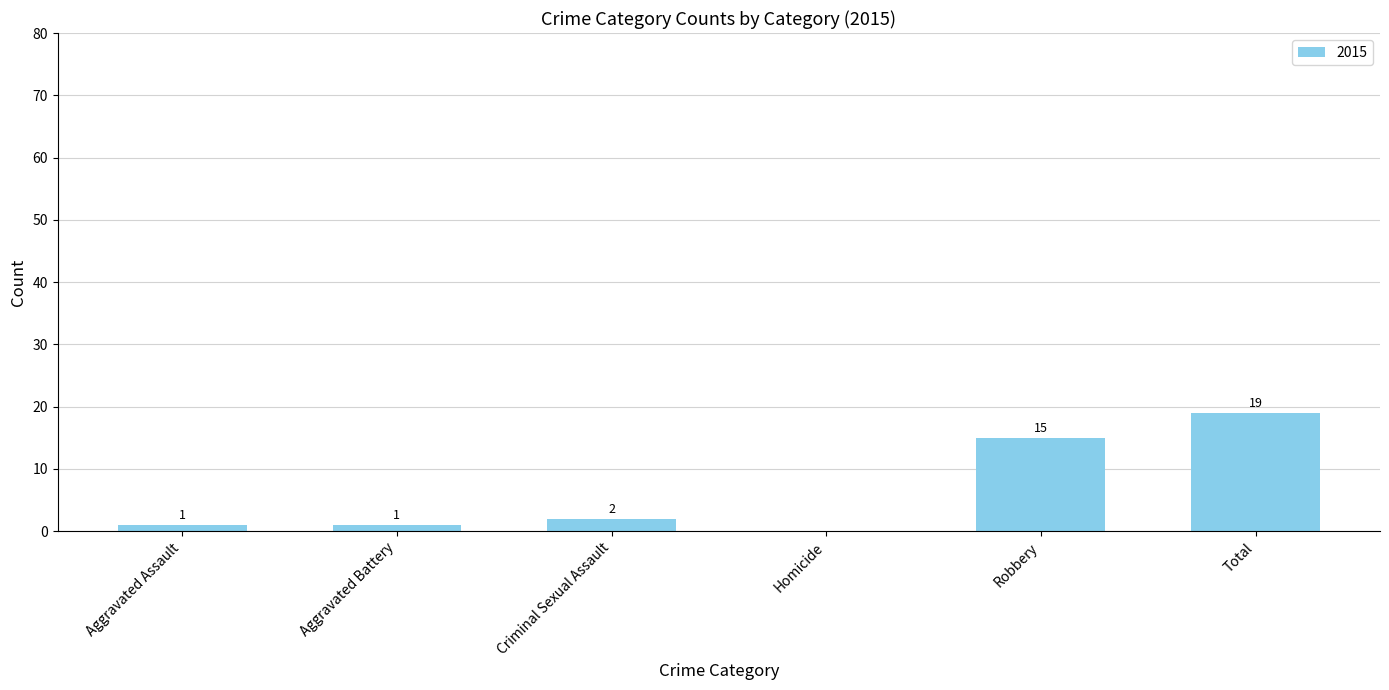

At which label is the value closest to 9?

Robbery